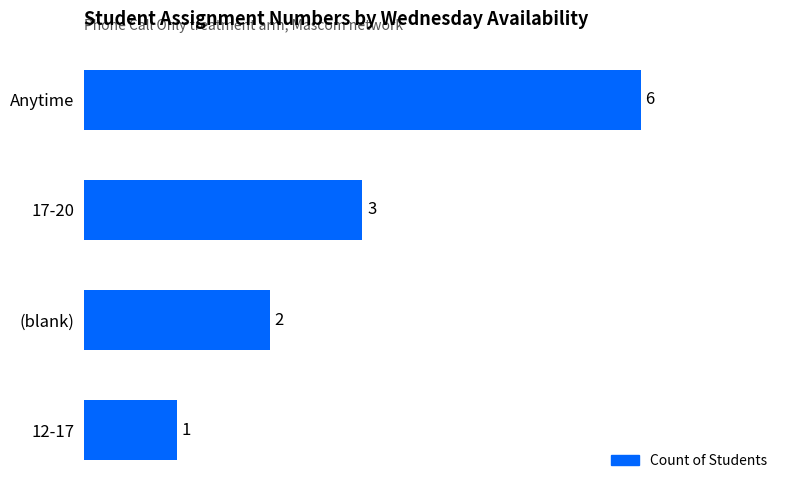

Reading top to bottom, extract all data points from this chart.

Anytime=6	17-20=3	(blank)=2	12-17=1